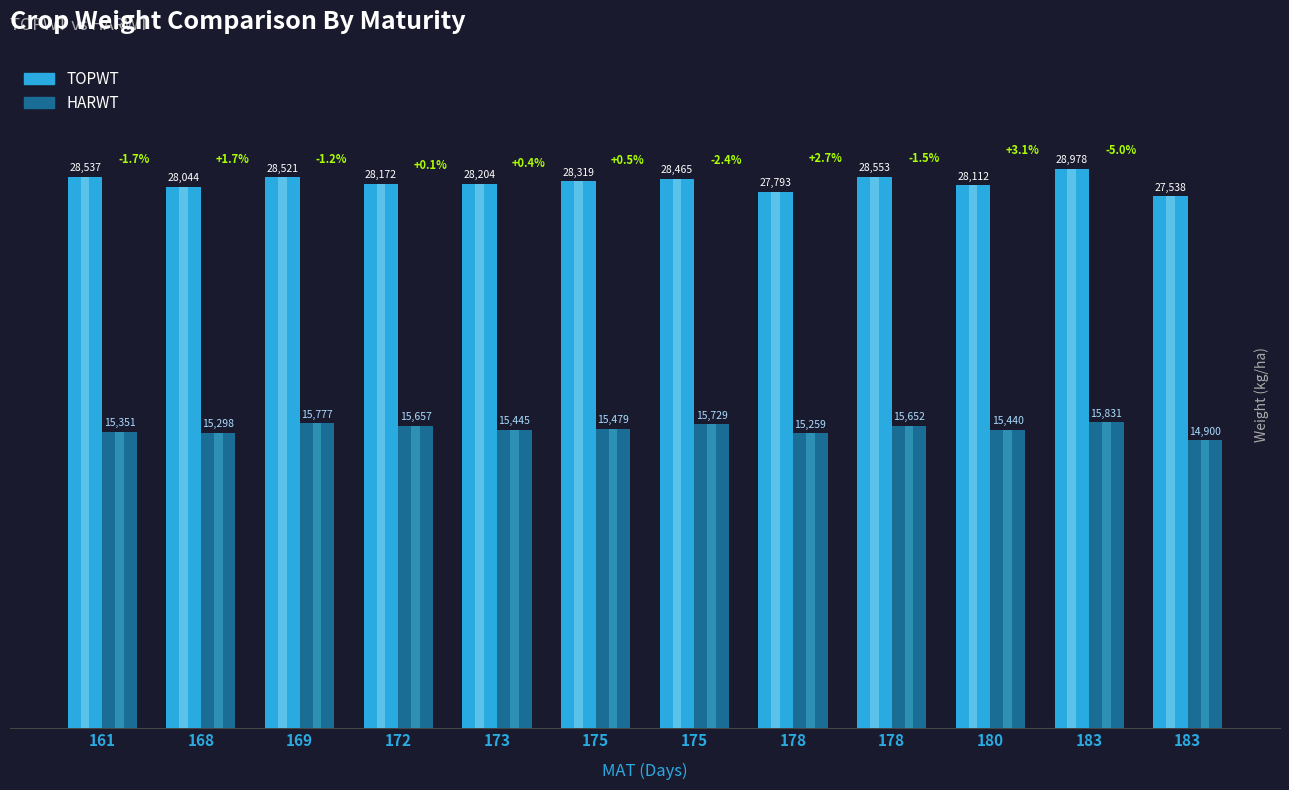

Reading left to right, what are all the values shown in this chart?

TOPWT: 161=28537	168=28044	169=28521	172=28172	173=28204	175=28319	175=28465	178=27793	178=28553	180=28112	183=28978	183=27538
HARWT: 161=15351	168=15298	169=15777	172=15657	173=15445	175=15479	175=15729	178=15259	178=15652	180=15440	183=15831	183=14900